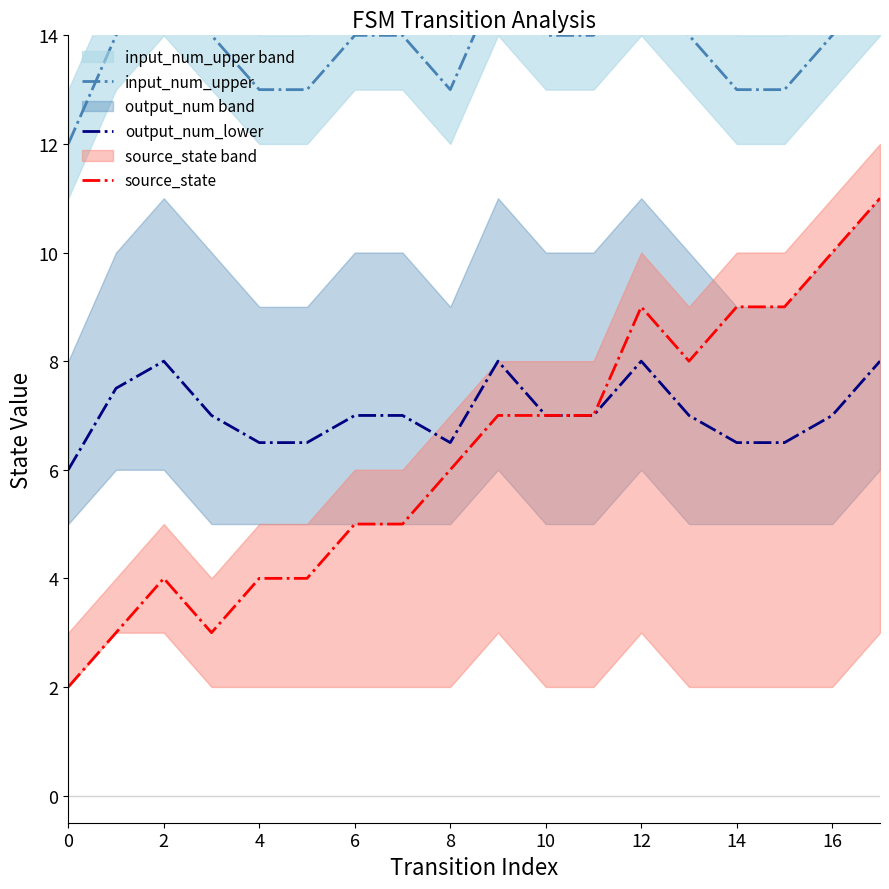

What is the maximum value shown in the chart?

15.0